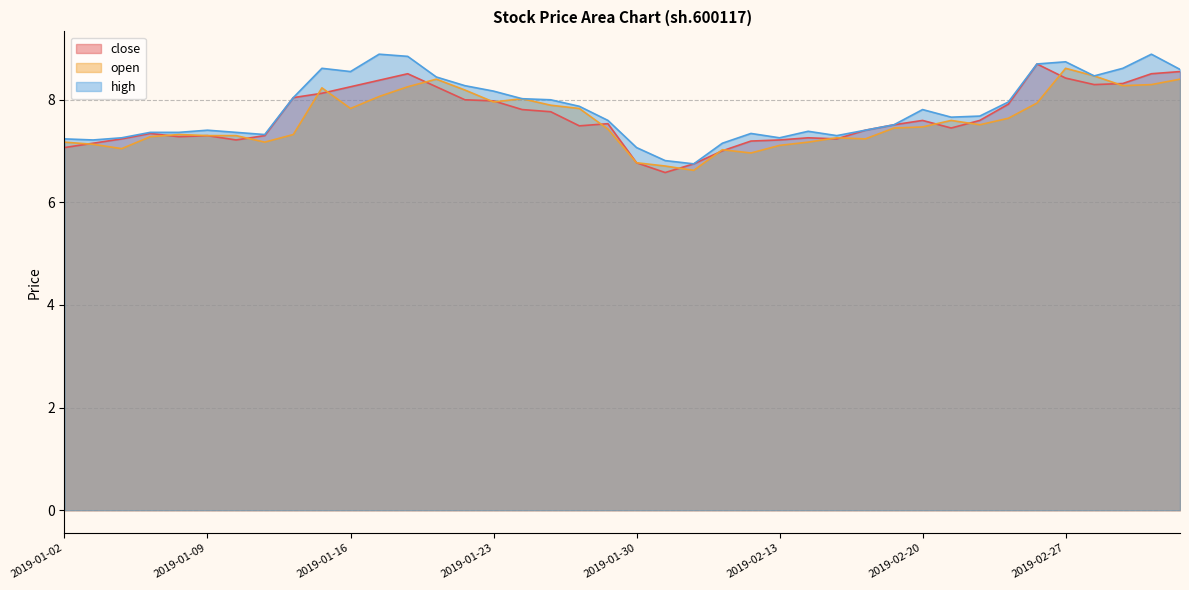

Reading left to right, transcribe all the data shown in this chart.

close: 7.1	7.1	7.2	7.3	7.3	7.3	7.2	7.3	8.0	8.1	8.2	8.4	8.5	8.2	8.0	8.0	7.8	7.8	7.5	7.5	6.8	6.6	6.7	7.0	7.2	7.2	7.3	7.2	7.4	7.5	7.6	7.4	7.6	7.9	8.7	8.4	8.3	8.3	8.5	8.5
open: 7.2	7.1	7.0	7.3	7.3	7.3	7.3	7.2	7.3	8.2	7.8	8.1	8.2	8.4	8.2	8.0	8.0	7.9	7.8	7.4	6.8	6.7	6.6	7.0	7.0	7.1	7.2	7.3	7.2	7.4	7.5	7.6	7.5	7.6	7.9	8.6	8.5	8.3	8.3	8.4
high: 7.2	7.2	7.3	7.4	7.4	7.4	7.4	7.3	8.0	8.6	8.5	8.9	8.8	8.4	8.3	8.2	8.0	8.0	7.9	7.6	7.1	6.8	6.7	7.1	7.3	7.3	7.4	7.3	7.4	7.5	7.8	7.7	7.7	8.0	8.7	8.7	8.5	8.6	8.9	8.6